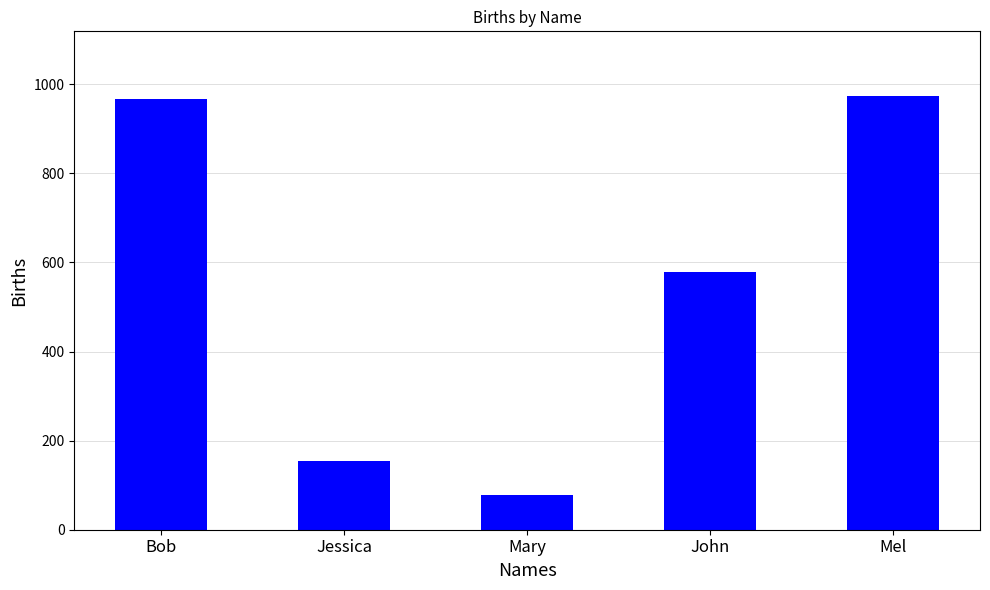

Which label corresponds to the smallest value in the chart?

Mary